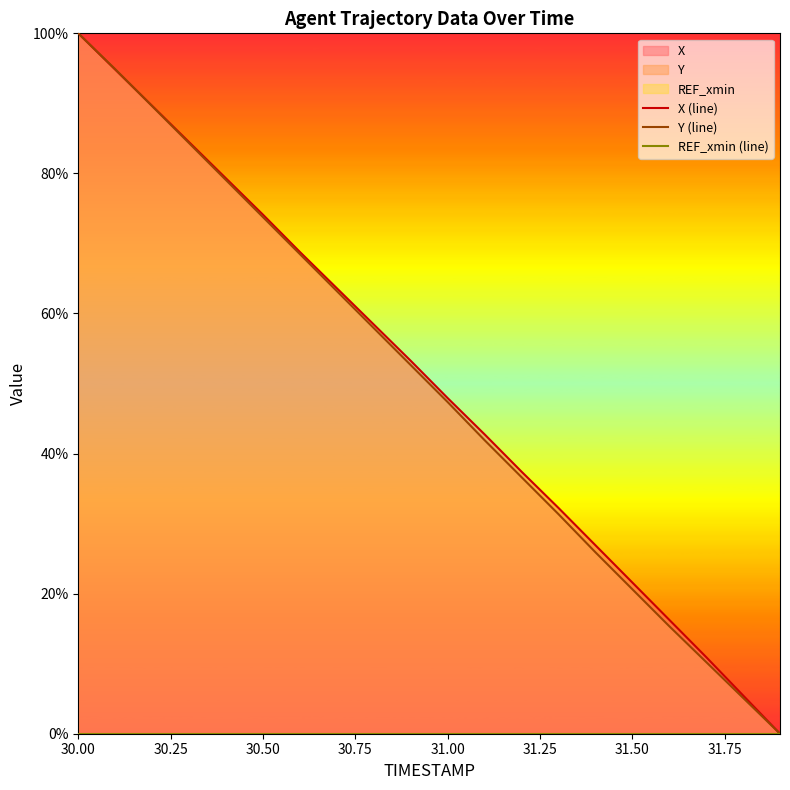

Does the chart display data point markers on the line(s)?

No